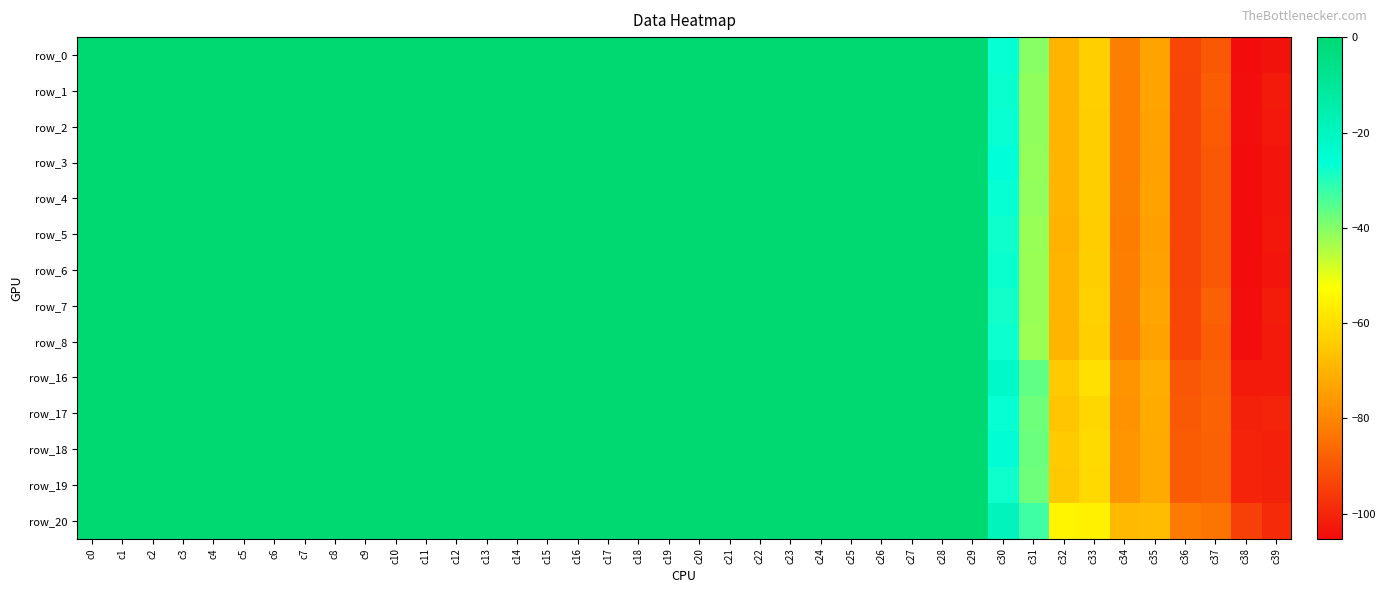

Which series has the largest range (max minus min)?

row_5